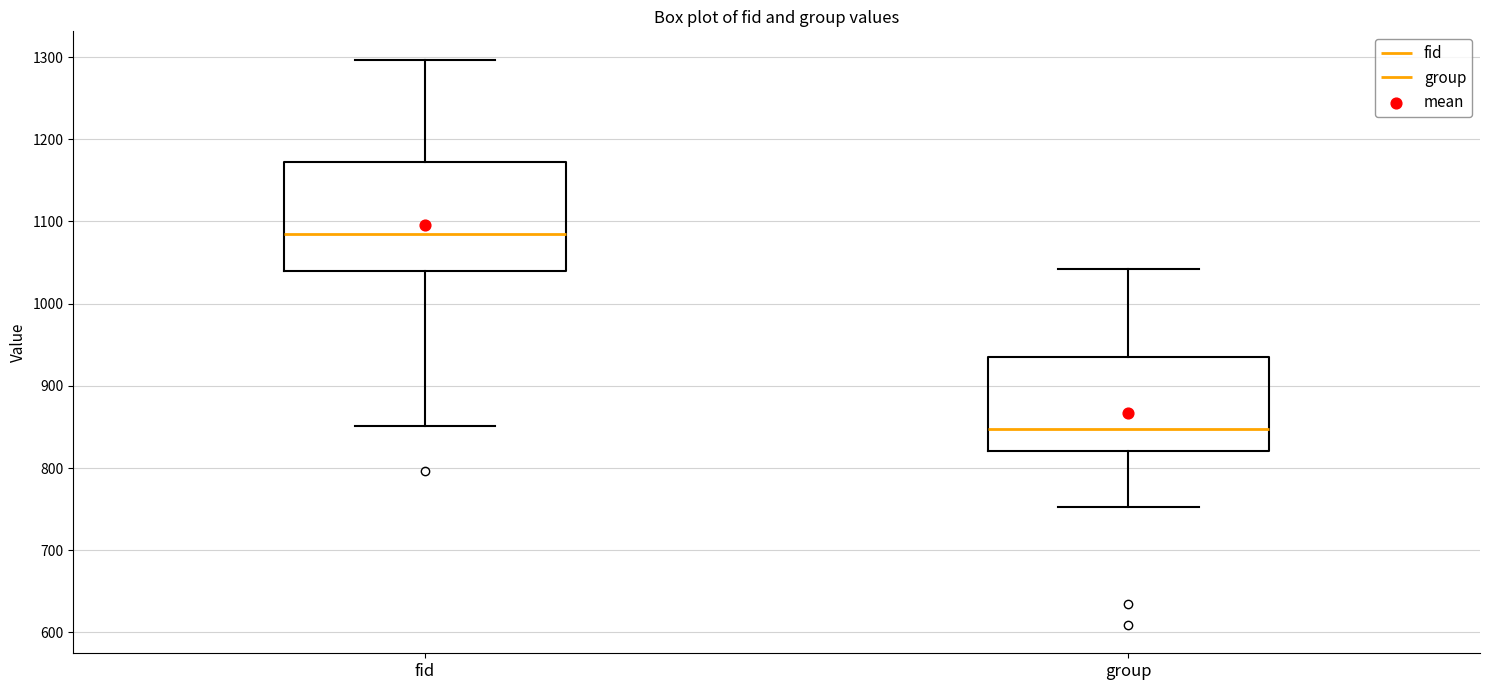

Reading left to right, transcribe this box plot: for each box, give where its median line is, the range the box spans, and where its two whiskers end, as read against the y-axis. The values are not printed on the chart, so give them approximately, as read against the axis.

fid: median 1090, box 1040 to 1170, whiskers 850 to 1300
group: median 850, box 820 to 940, whiskers 750 to 1040